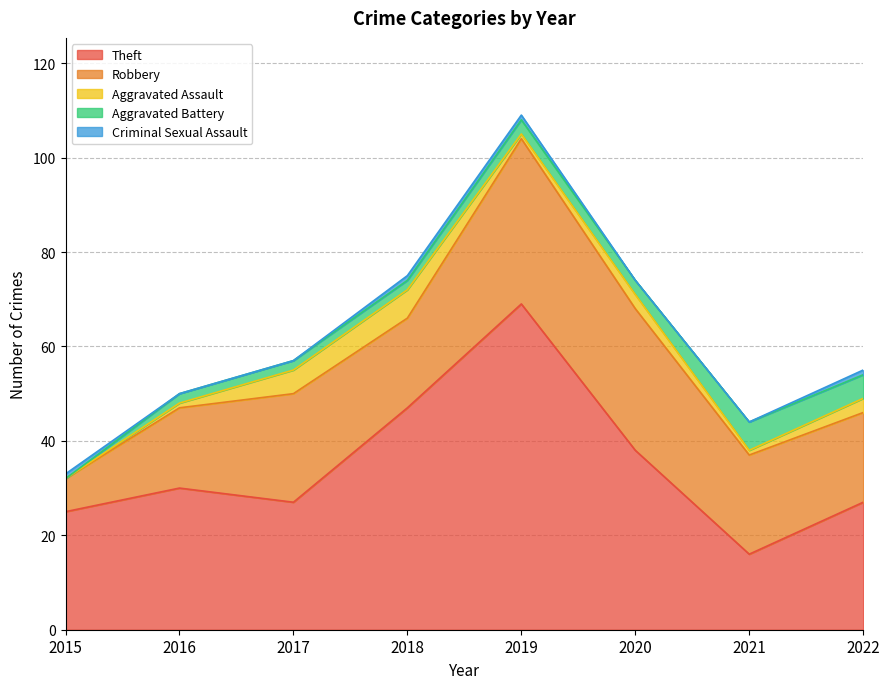

Which series has the largest total across all categories?

Theft